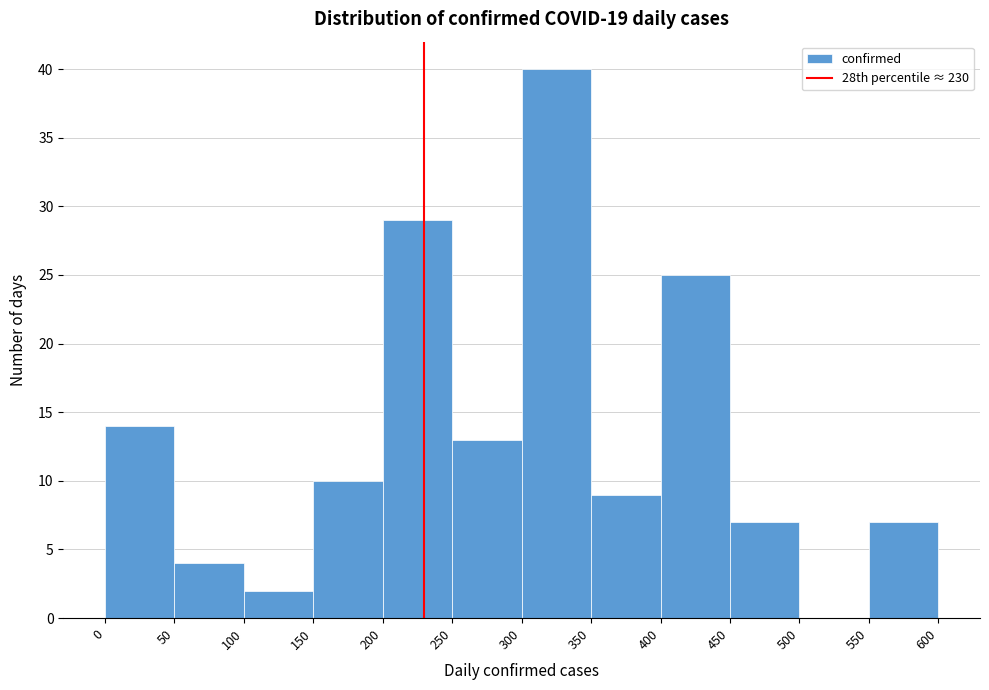

Reading left to right, list every bar in this chart as the range it spans on the x-axis followed by its height. The values are not printed on the chart, so give them approximately, as read against the axis.

0 to 50: 14
50 to 100: 4
100 to 150: 2
150 to 200: 10
200 to 250: 29
250 to 300: 13
300 to 350: 40
350 to 400: 9
400 to 450: 25
450 to 500: 7
500 to 550: 0
550 to 600: 7